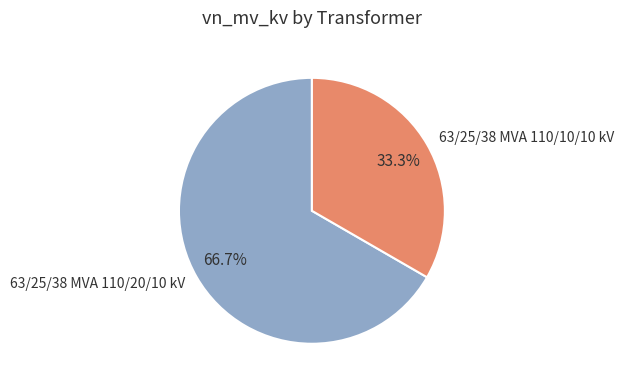

How many segments does this pie chart have?

2